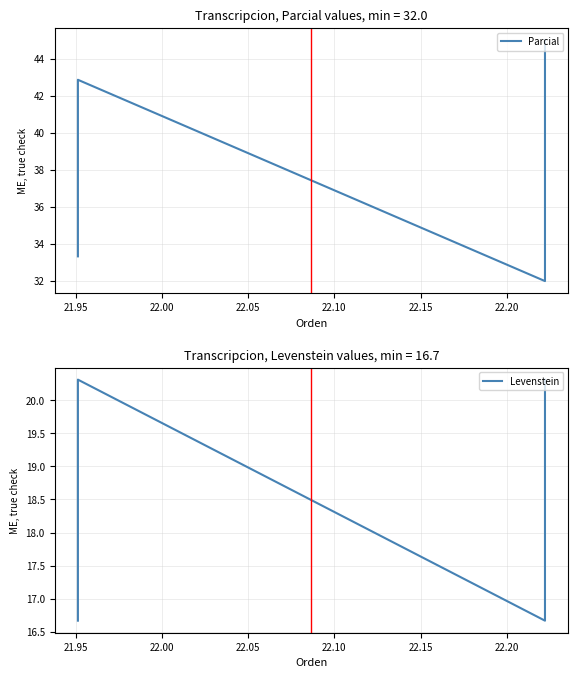

Reading left to right, what are all the values shown in this chart?

Parcial: 33.3	42.9	32.0	45.0
Levenstein: 16.7	20.3	16.7	20.3